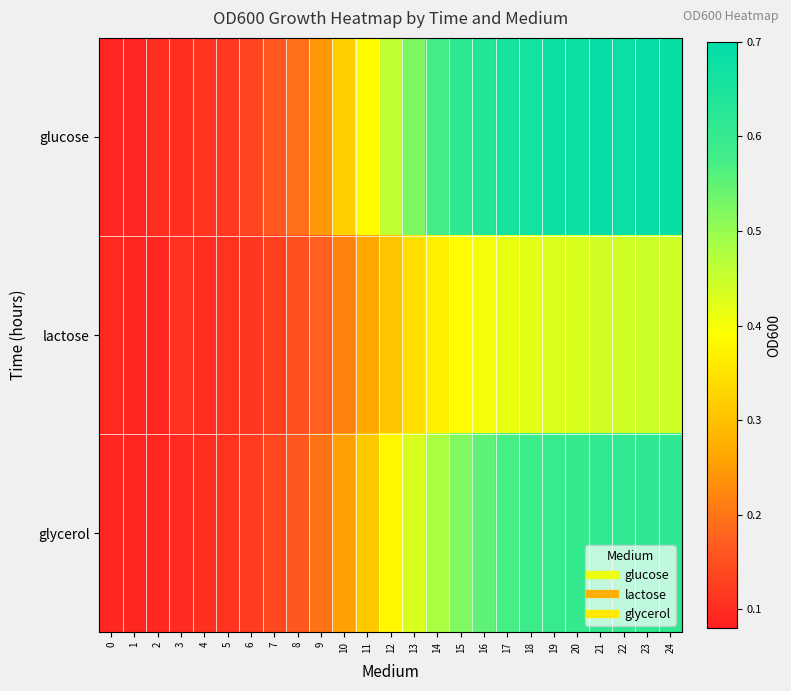

What is the spread (max minus min) of values at 24?

0.2